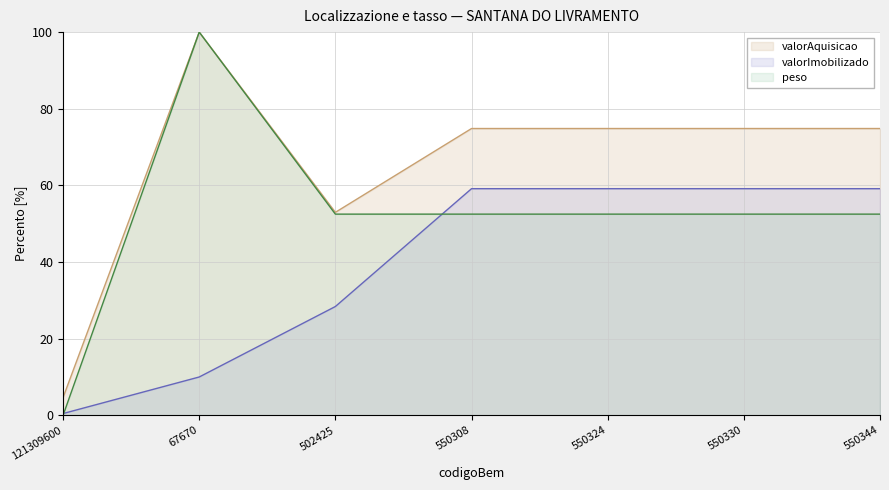

Rank the series by their average value, from highest to lowest.

valorAquisicao, peso, valorImobilizado